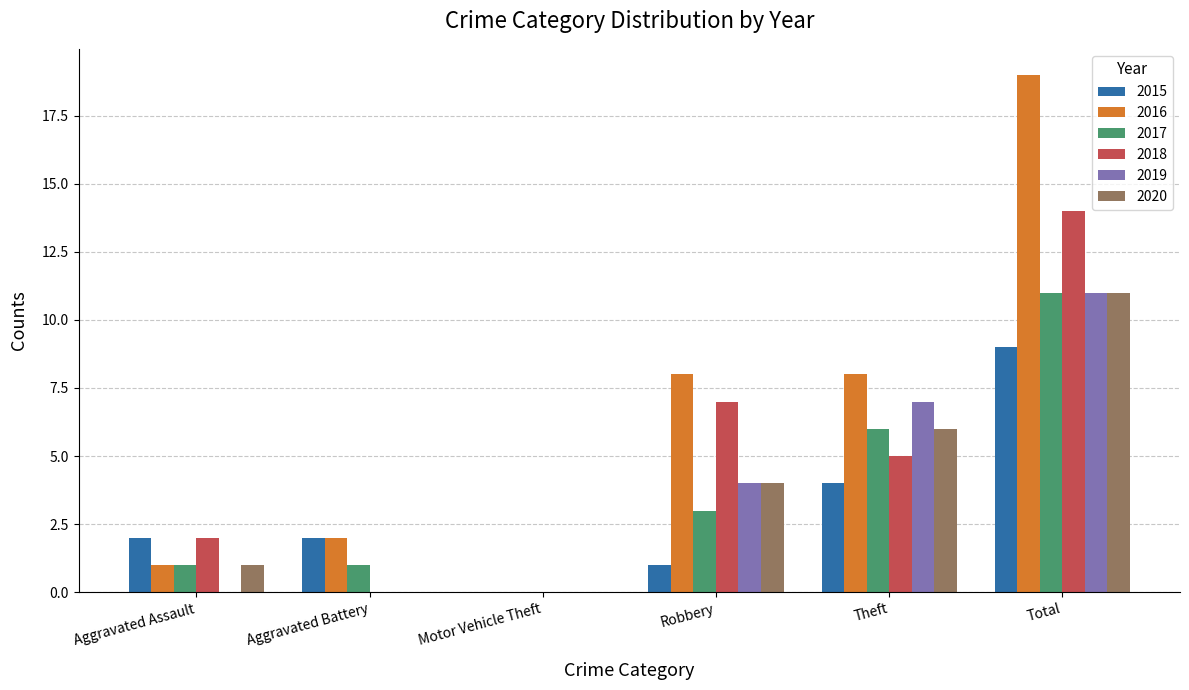

Which series has the largest range (max minus min)?

2016